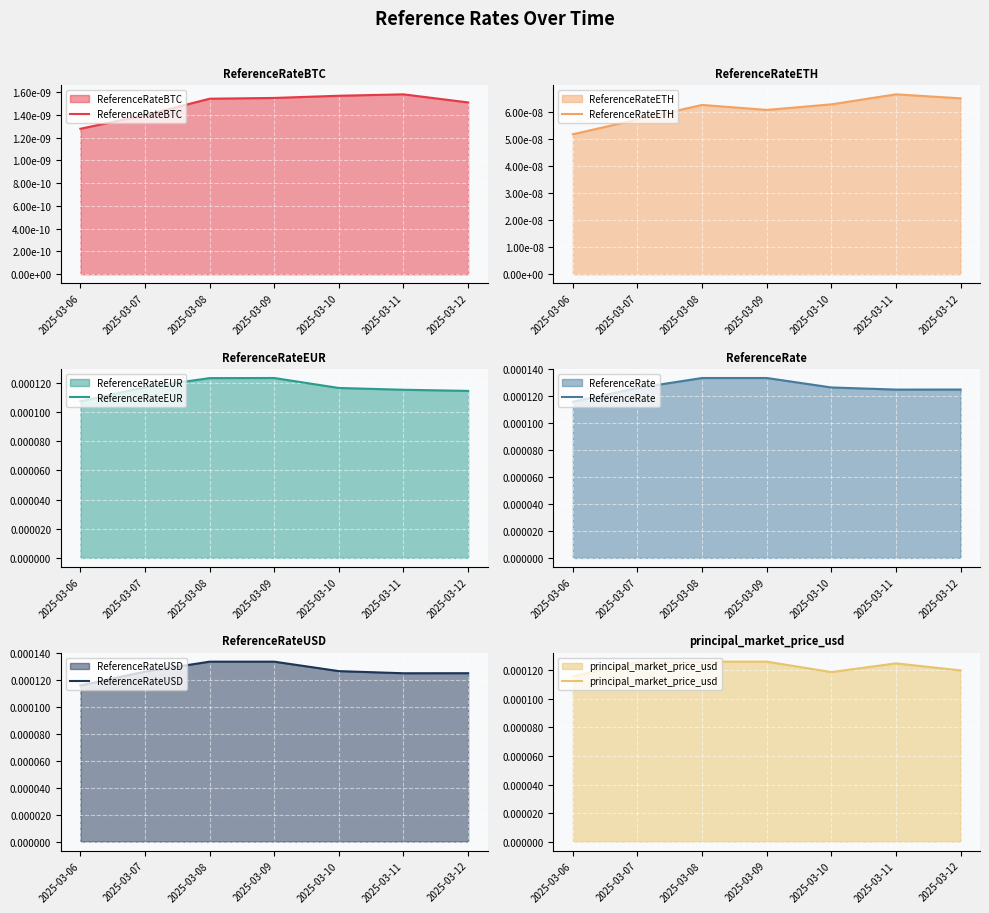

At which category does principal_market_price_usd reach its first local peak?

2025-03-11